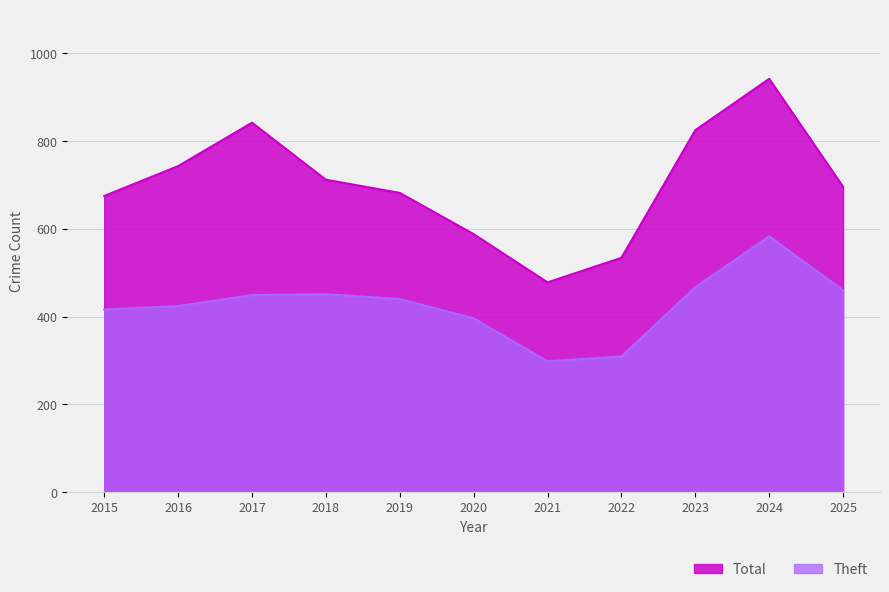

True or false: Total and Theft intersect in this chart.

False